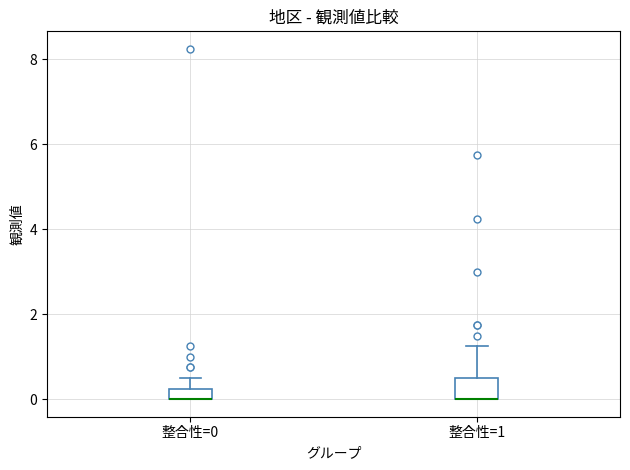

Where does the upper whisker of the box for 整合性=0 end on the y-axis? The values are not printed on the chart, so give them approximately, as read against the axis.

0.6